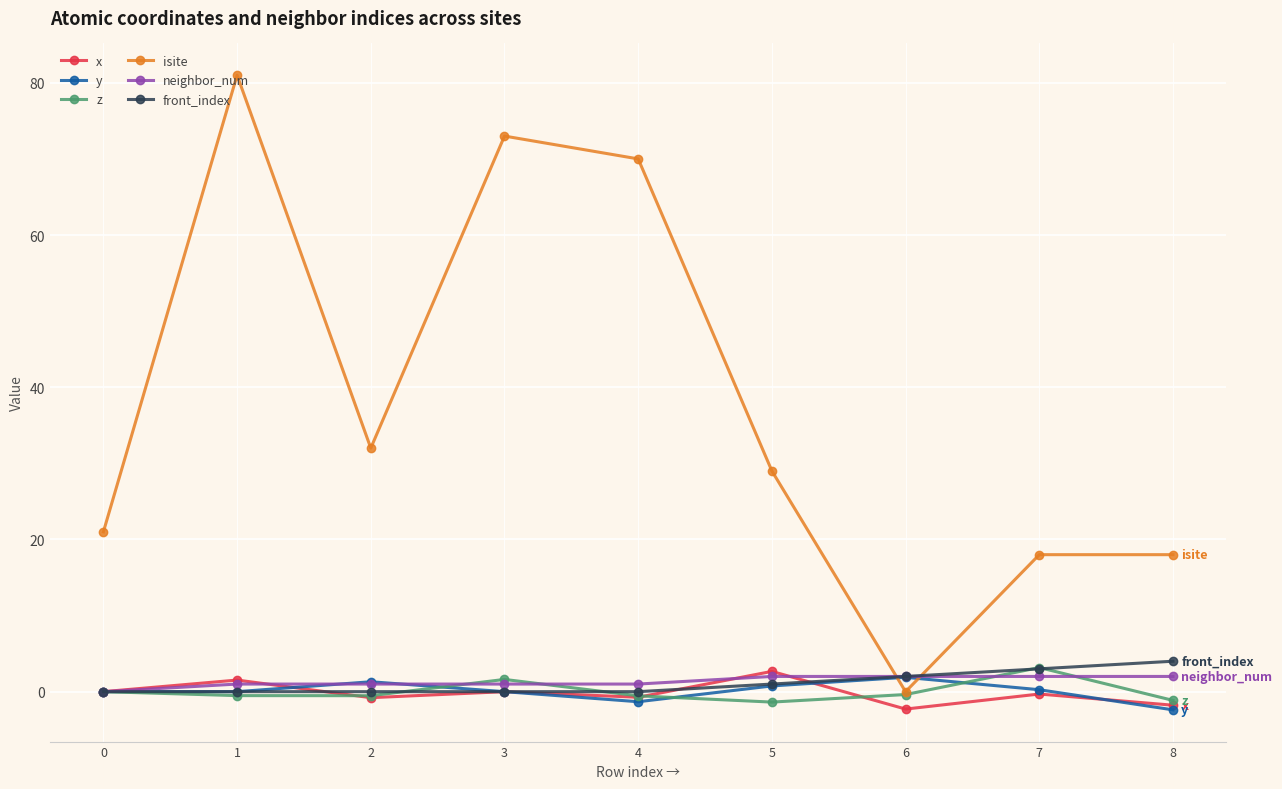

The value of neighbor_num at 8 is 2.0. True or false?

True